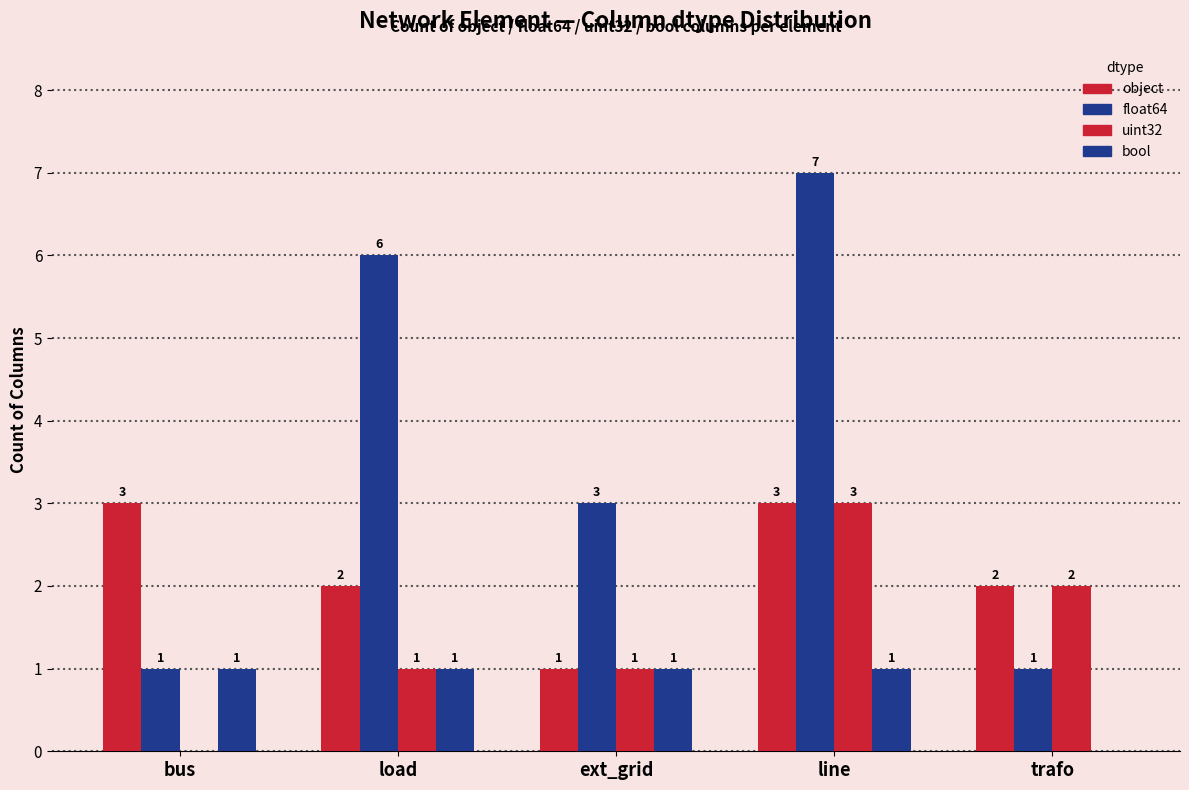

How many positive values does the bool series have?

4